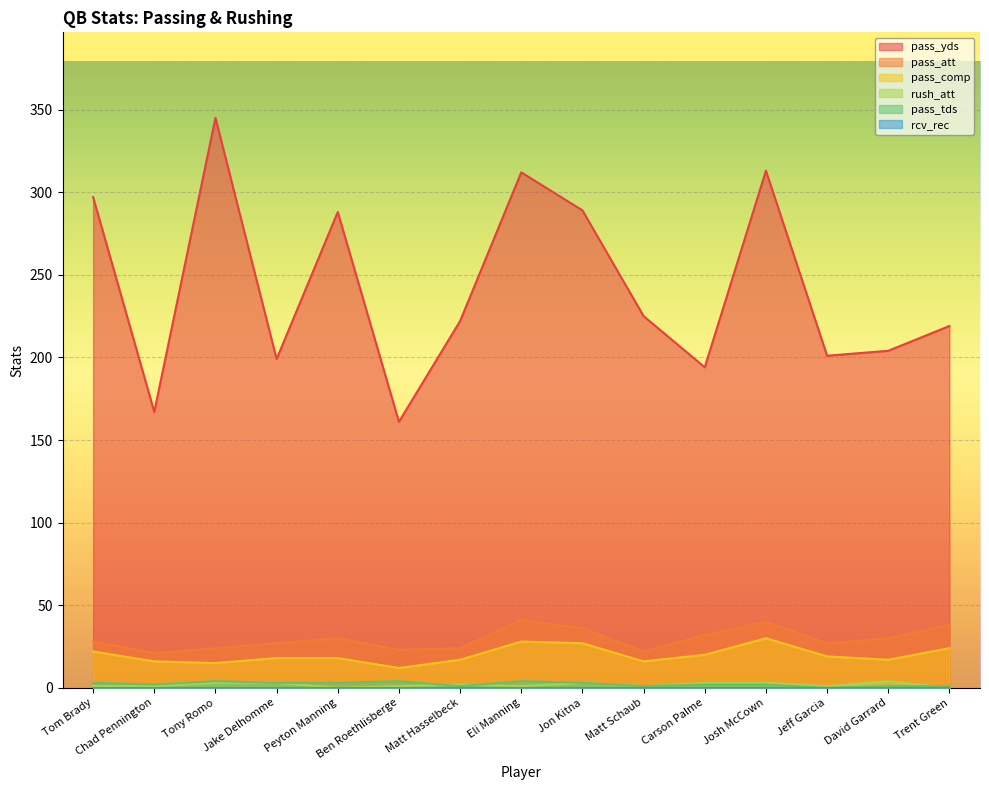

Is it true that pass_tds equals 3 at Peyton Manning?

True